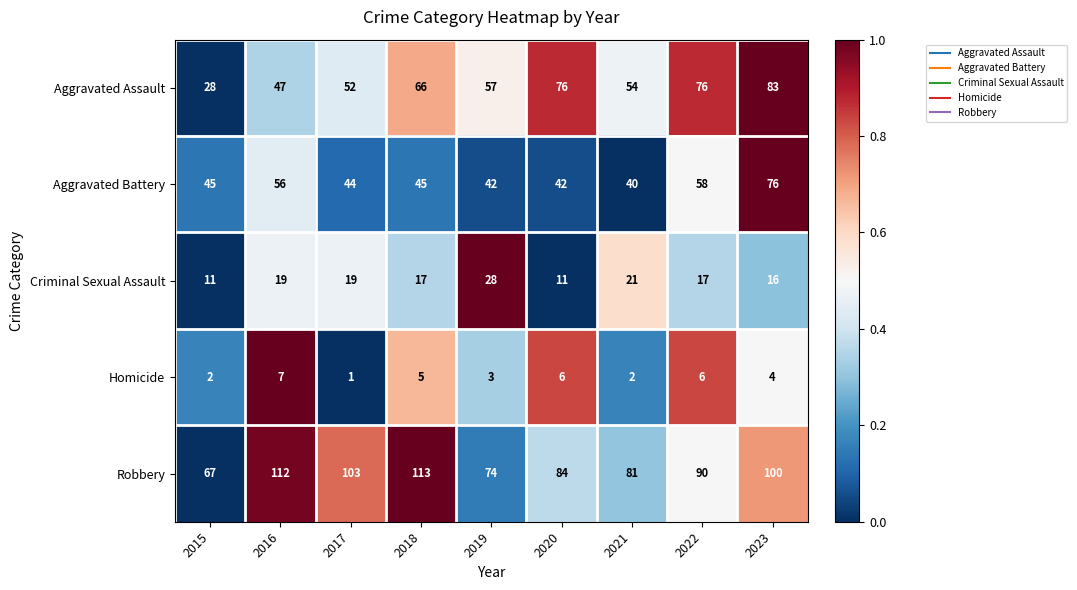

What is the difference between the maximum and second lowest values in the Aggravated Battery series?

34